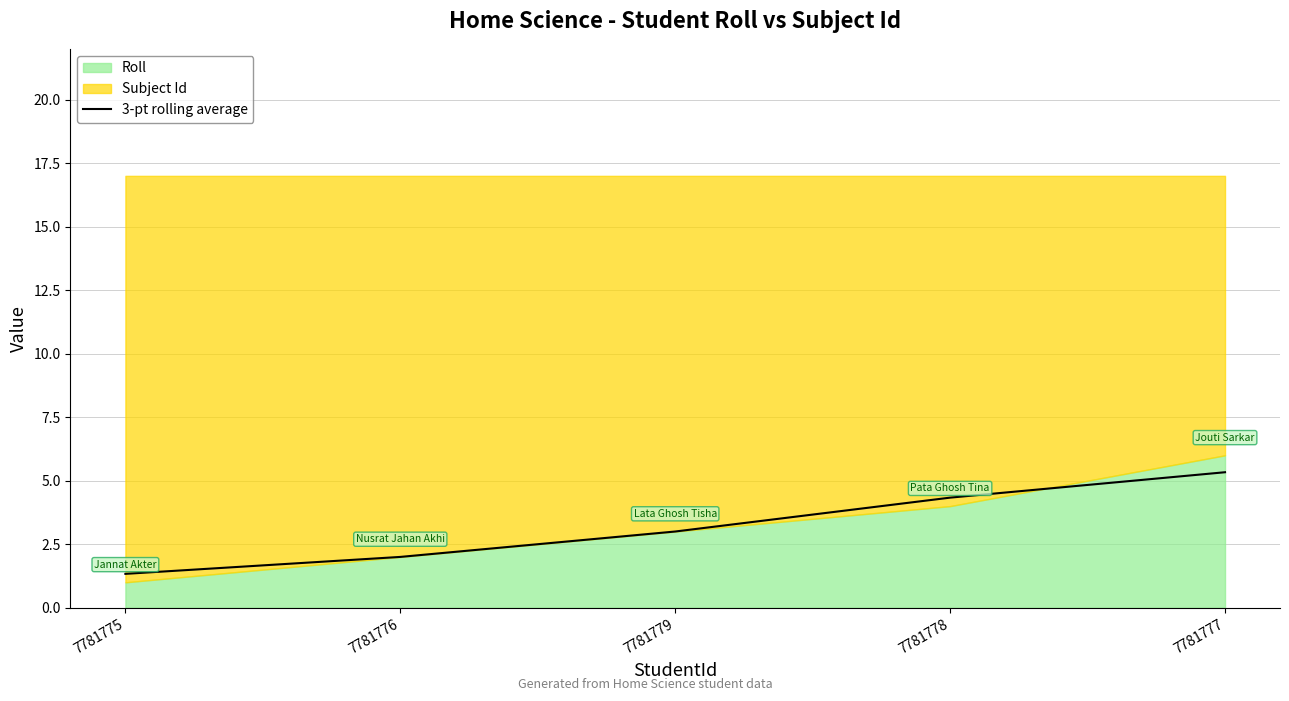

The value at 7781778 is 6.3. True or false?

False